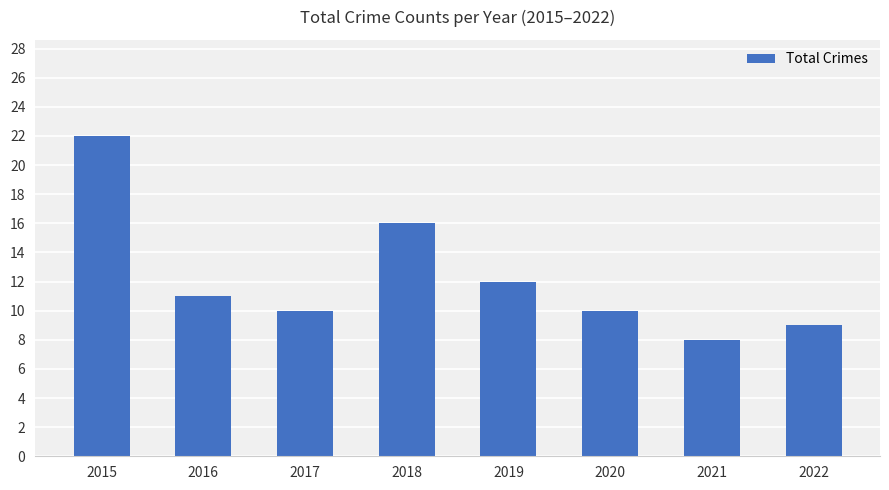

What is the change in value from 2018 to 2021?

-8